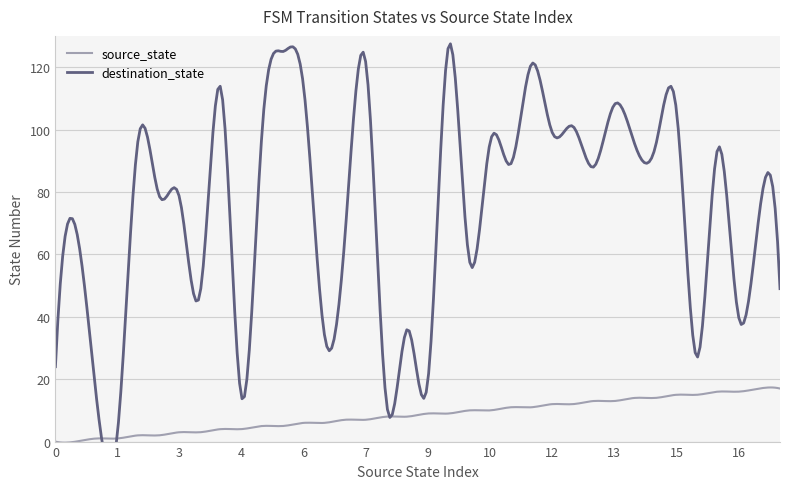

True or false: source_state and destination_state cross at least once.

False